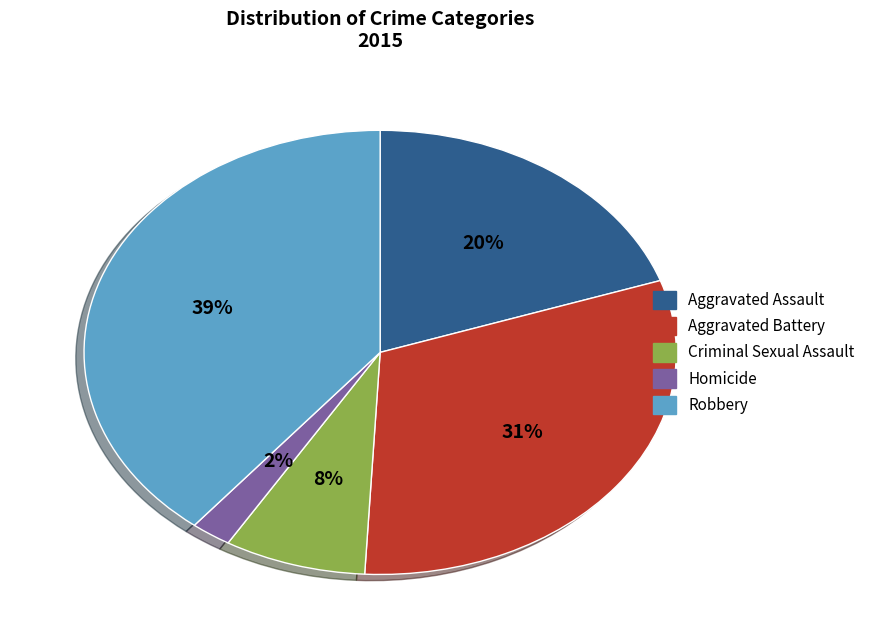

To the nearest percent, what is the difference between the Criminal Sexual Assault and Aggravated Assault slice percentages?

12%